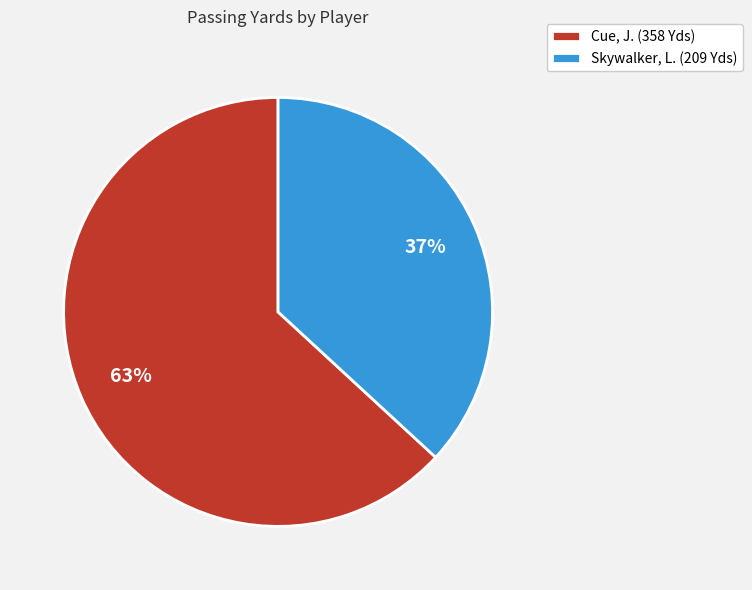

To the nearest percent, what is the average slice percentage?

50%